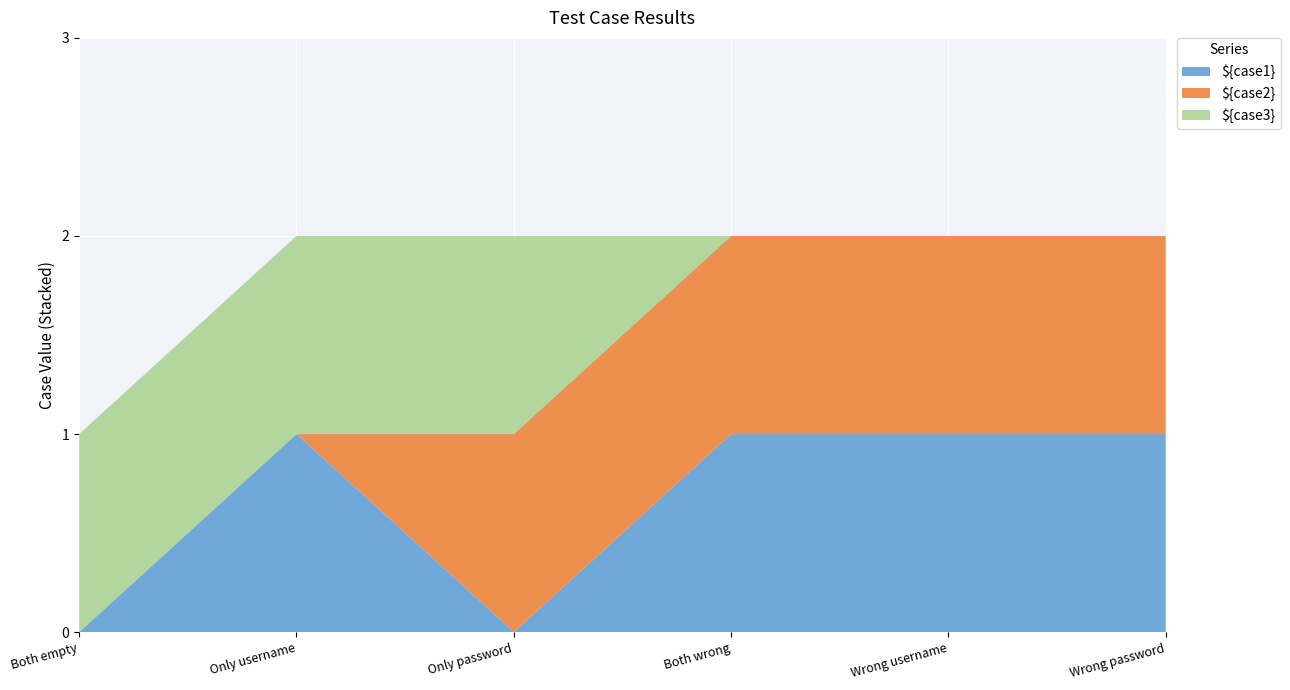

Reading right to left, list all the values displayed in this chart.

${case1}: 1	1	1	0	1	0
${case2}: 1	1	1	1	0	0
${case3}: 0	0	0	1	1	1